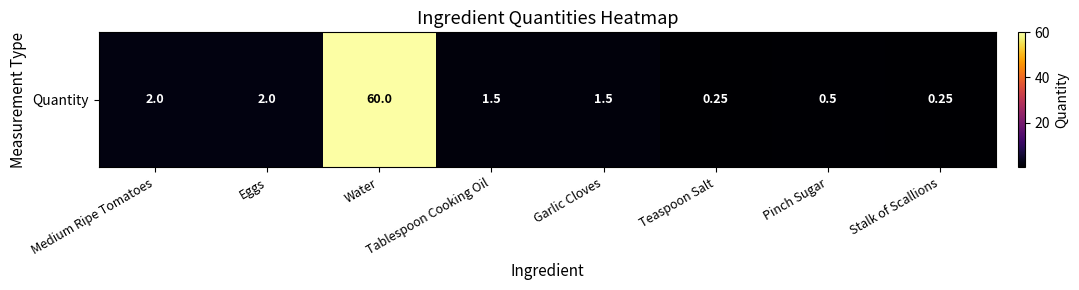

Which has a higher value, Tablespoon Cooking Oil or Garlic Cloves?

Tablespoon Cooking Oil